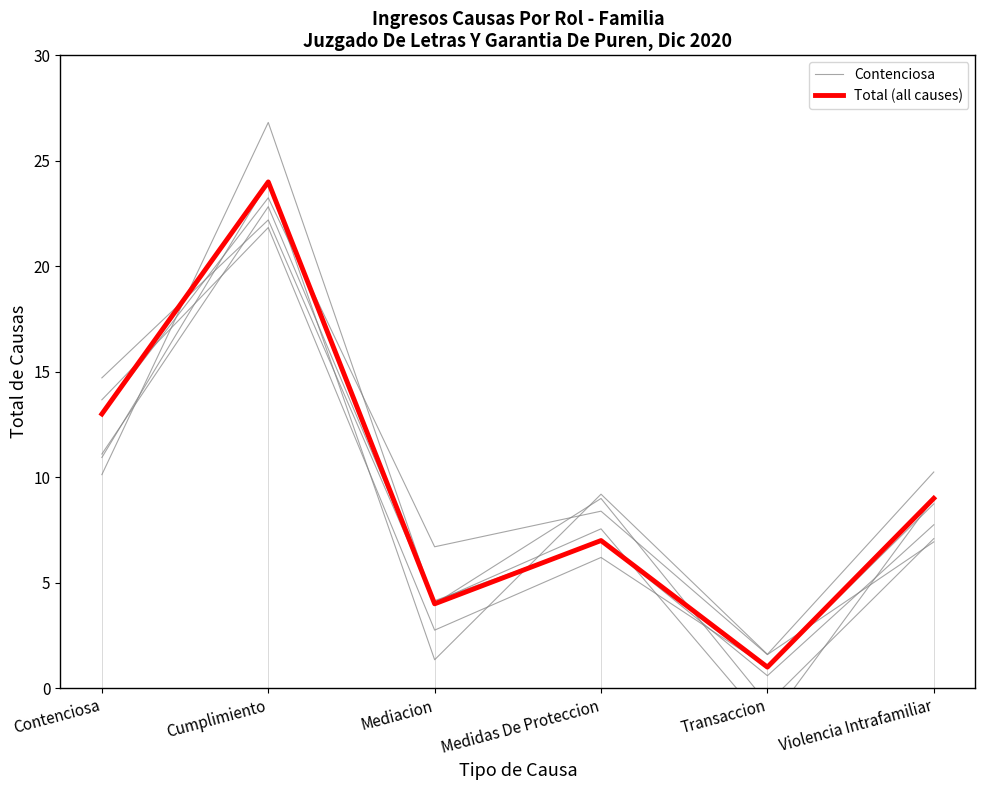

True or false: Total (all causes) has more than 1 interior local peaks.

True